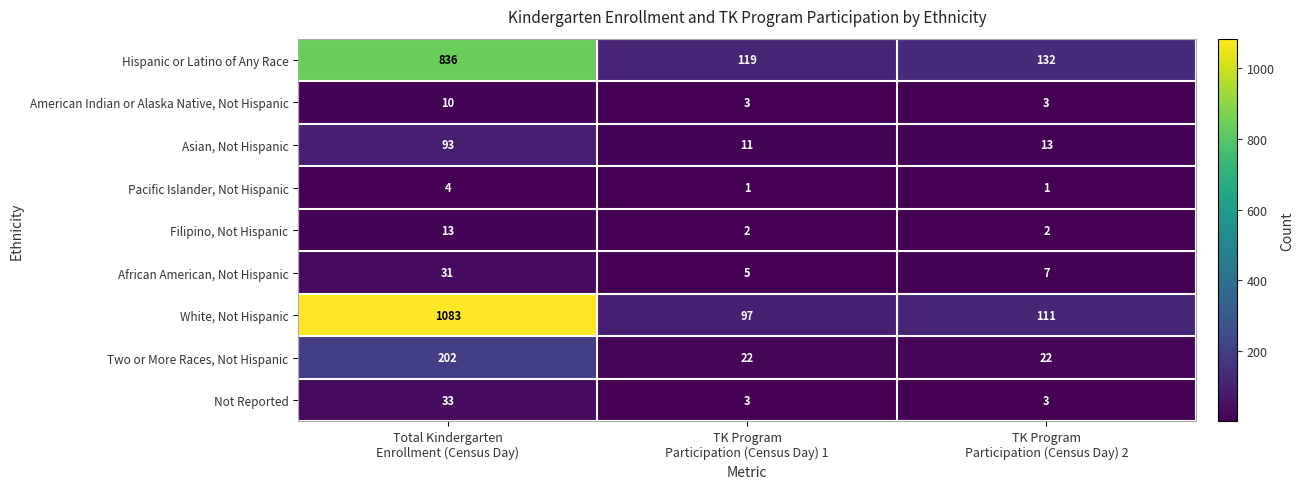

Rank the series by their maximum value, from highest to lowest.

White, Not Hispanic, Hispanic or Latino of Any Race, Two or More Races, Not Hispanic, Asian, Not Hispanic, Not Reported, African American, Not Hispanic, Filipino, Not Hispanic, American Indian or Alaska Native, Not Hispanic, Pacific Islander, Not Hispanic